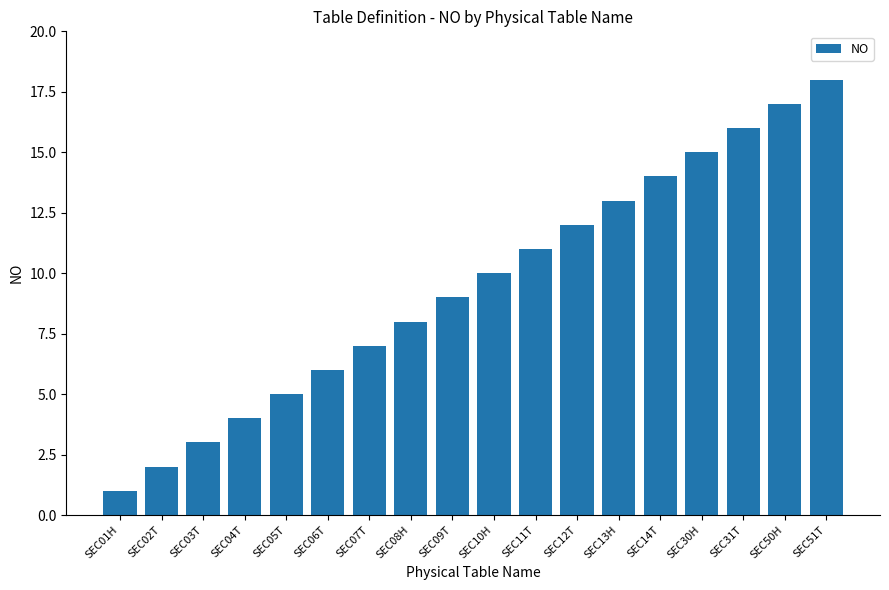

List the labels in order of value, smallest first.

SEC01H, SEC02T, SEC03T, SEC04T, SEC05T, SEC06T, SEC07T, SEC08H, SEC09T, SEC10H, SEC11T, SEC12T, SEC13H, SEC14T, SEC30H, SEC31T, SEC50H, SEC51T